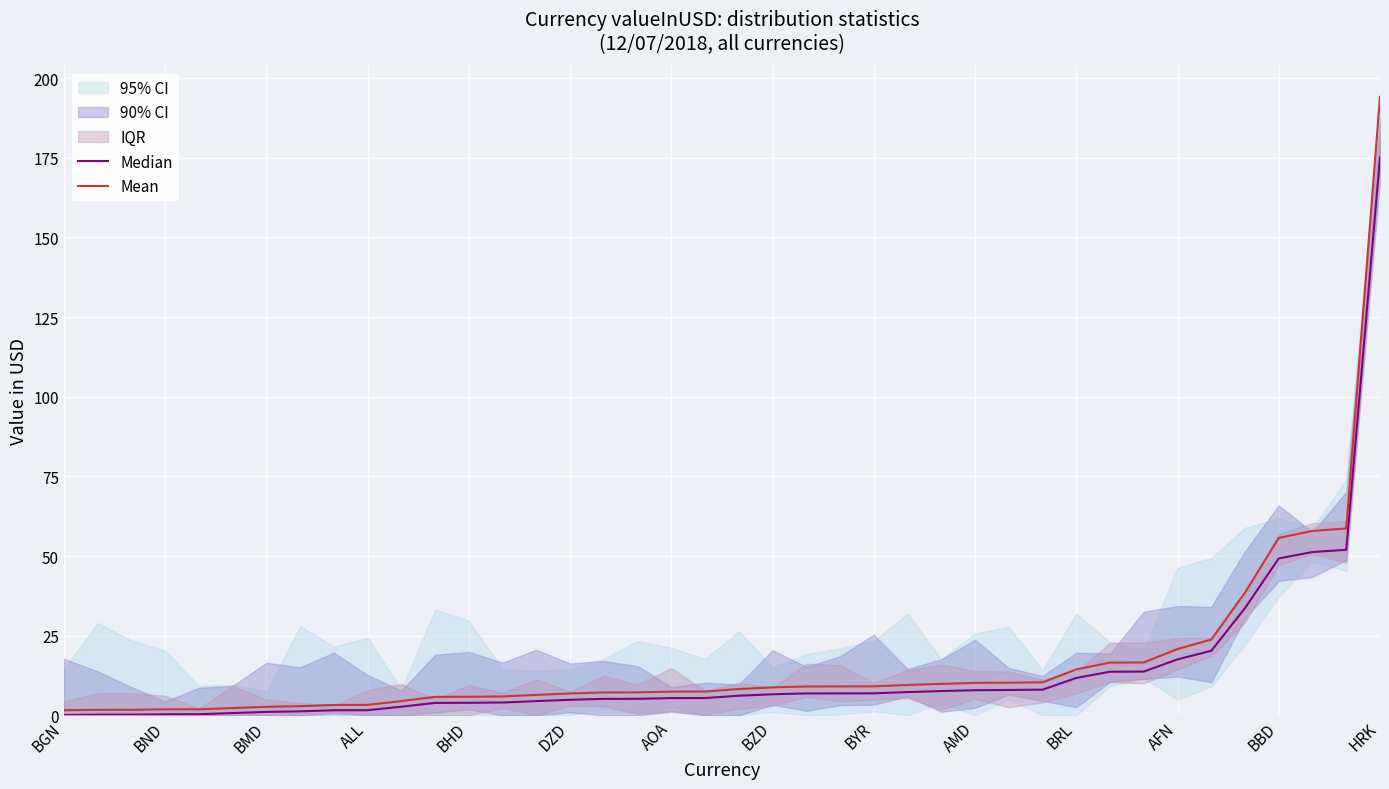

True or false: Median has more than 1 interior local peaks.

False